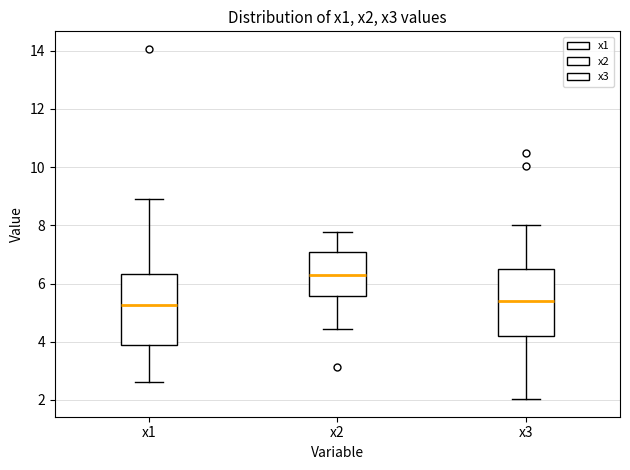

Where is the lower edge of the box for x2 on the y-axis? The values are not printed on the chart, so give them approximately, as read against the axis.

5.6